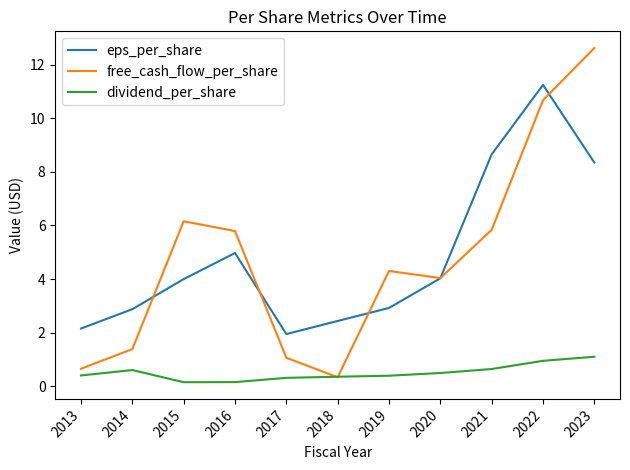

What value does the free_cash_flow_per_share series have at 2019?

4.3